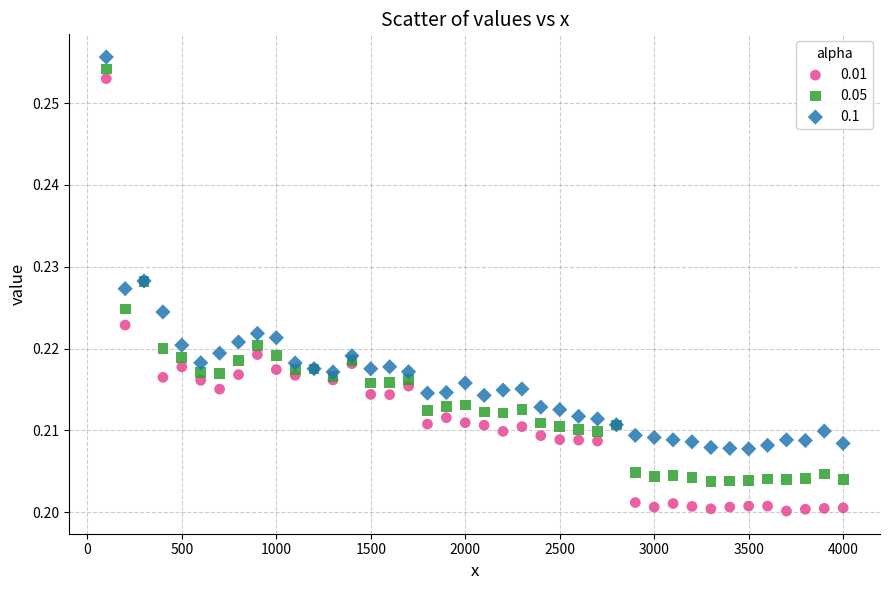

What is the X range (max minus min) for the scatter plot?

3900.0